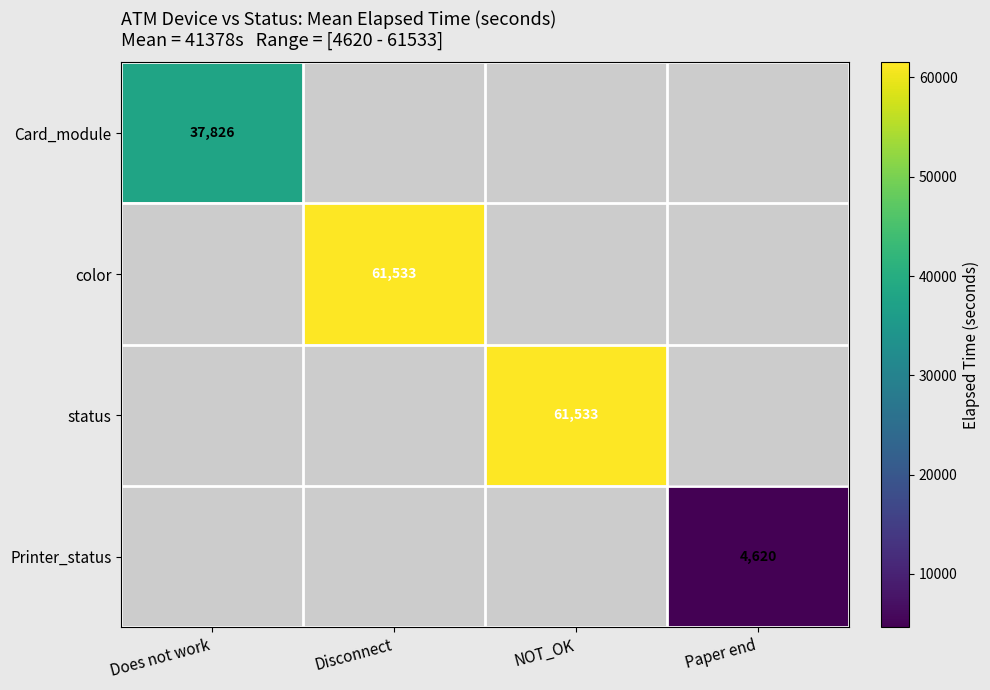

The status series shows 103000 at NOT_OK. True or false?

False